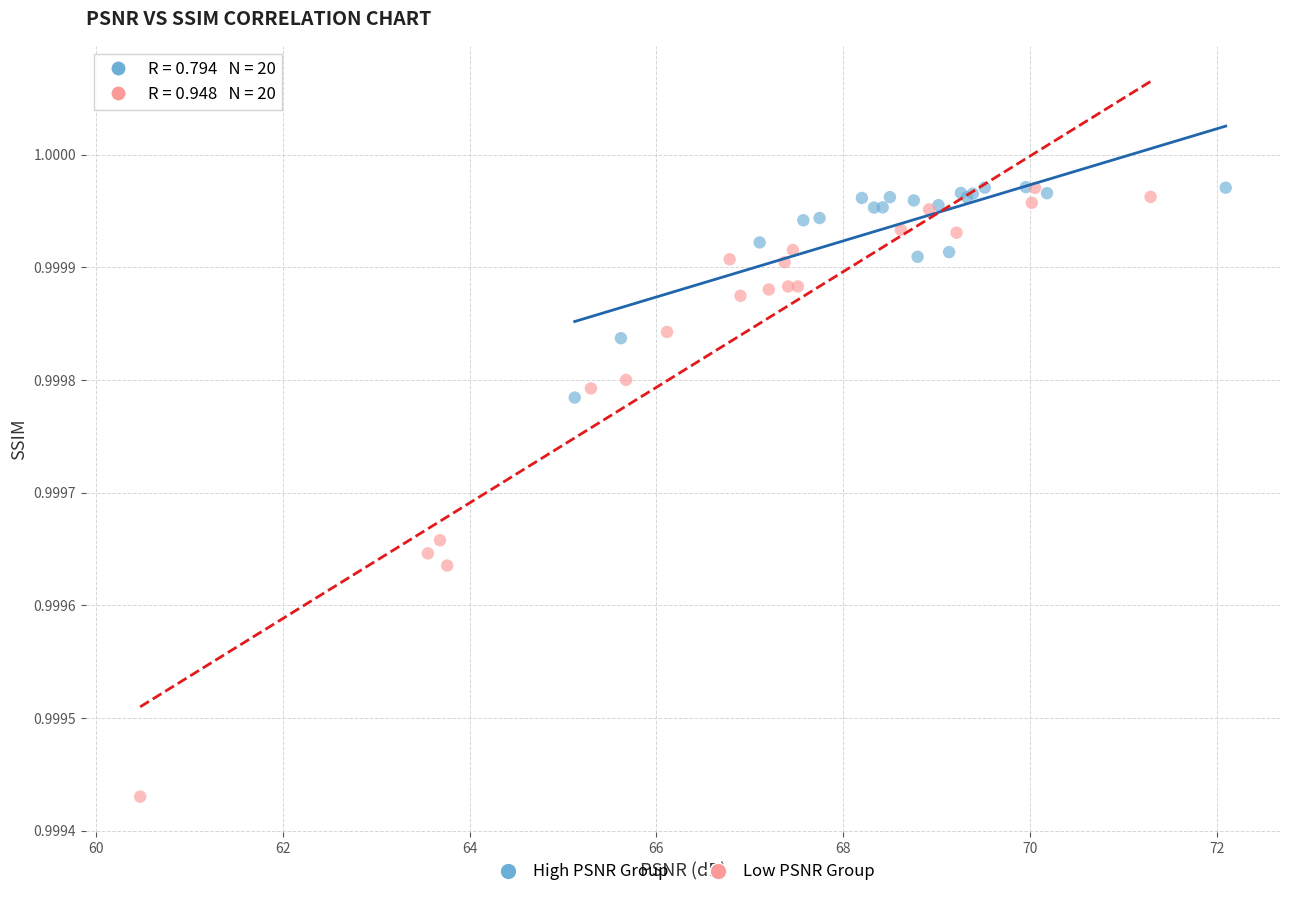

Which series contains the lowest Y value?

Low PSNR Group